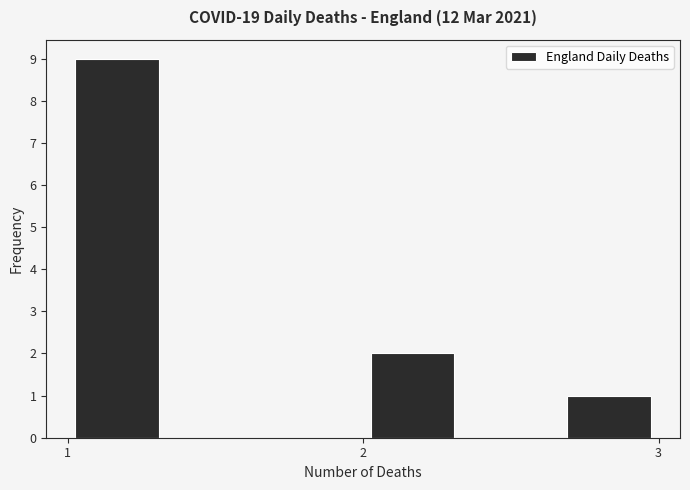

Around what value on the x-axis is the tallest bar? Give the approximate position of its centre, as read against the axis.

1.2